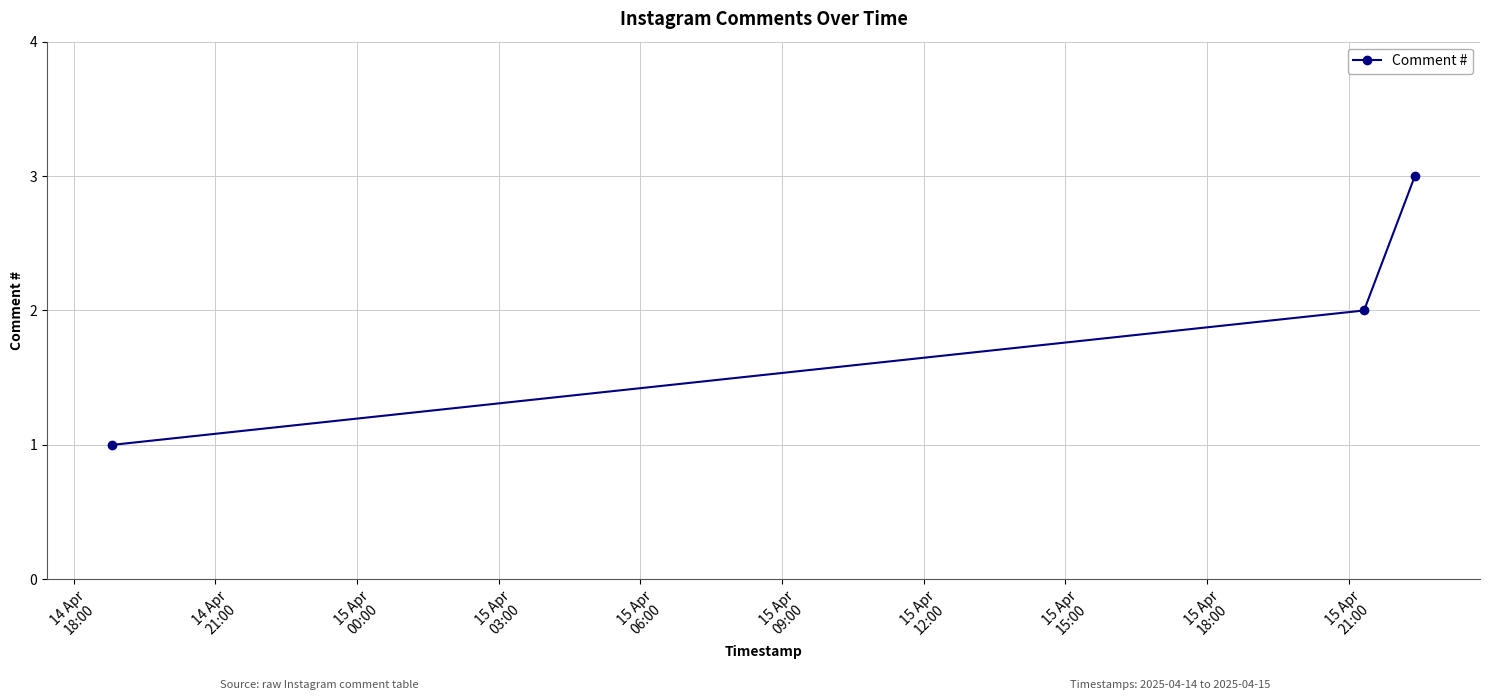

How many lines are shown in the chart?

1